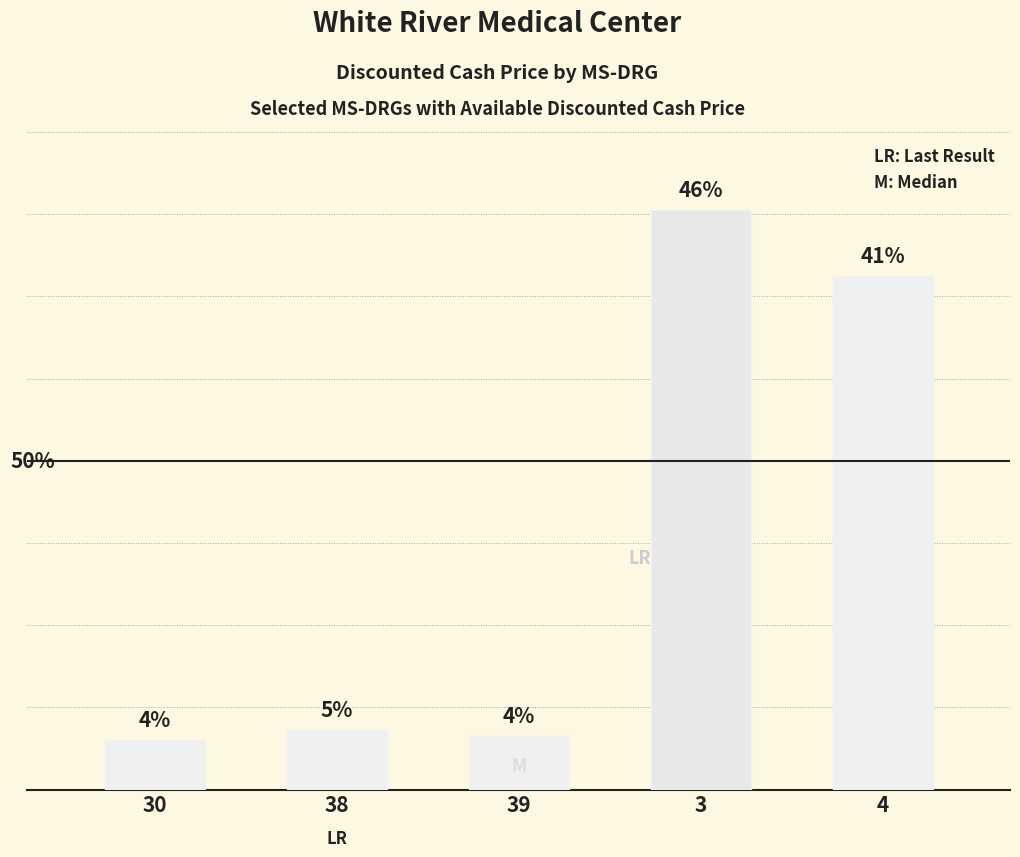

What is the difference between the values at 30 and 39?

1589.5